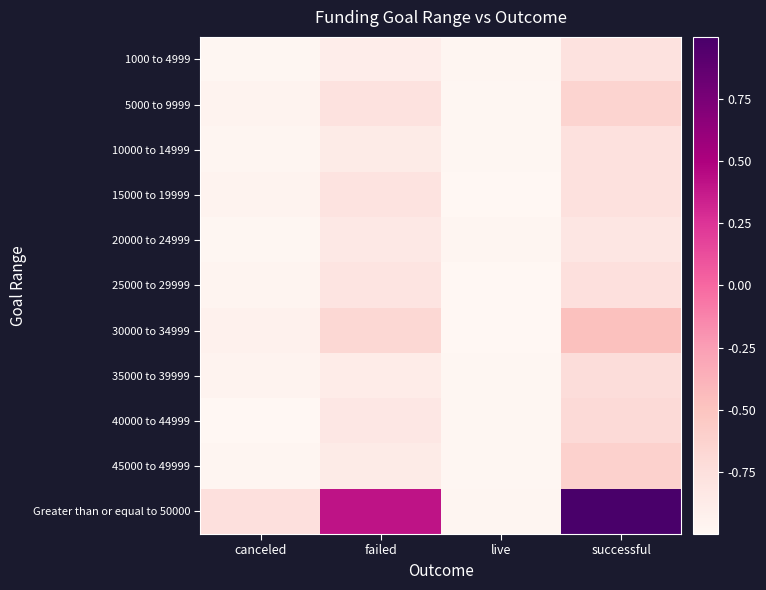

What is the spread (max minus min) of values at failed?

1.3